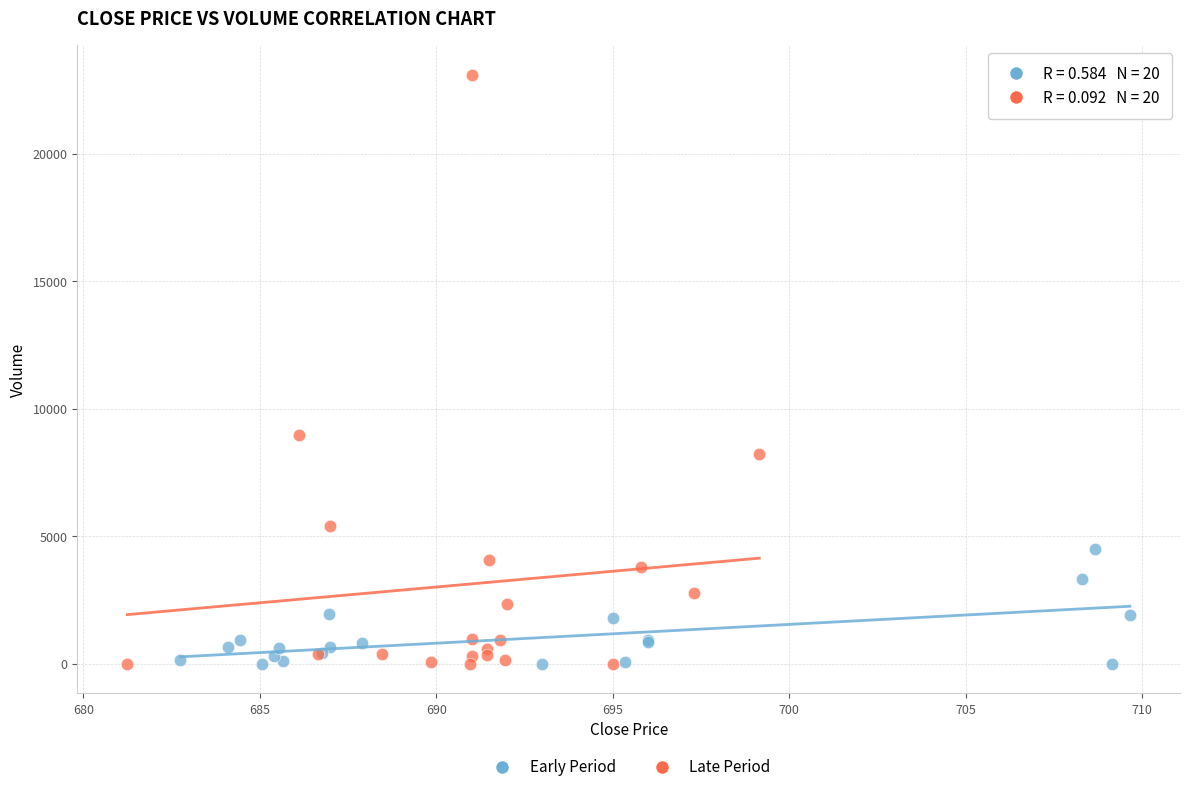

Which series reaches the maximum Y coordinate?

Late Period